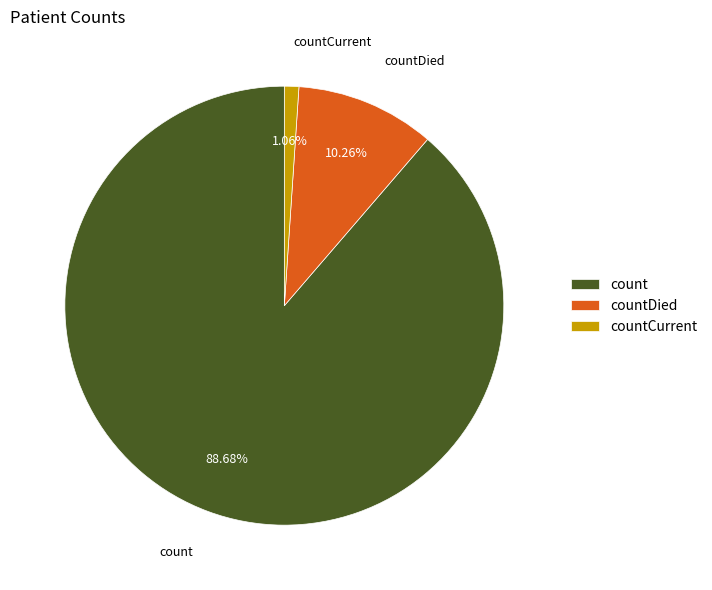

Which category has the biggest portion of the pie?

count